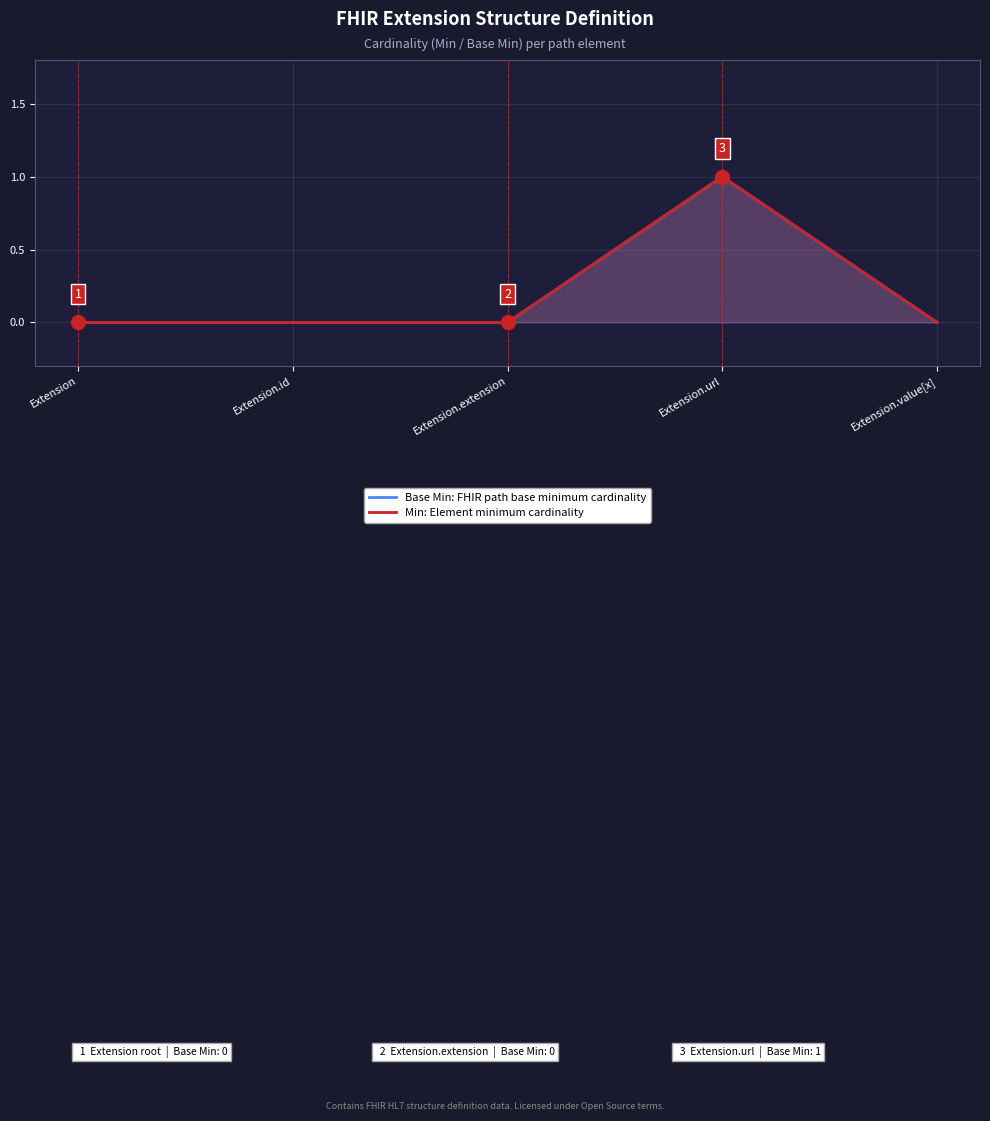

At which category does Min: Element minimum cardinality reach its first local peak?

Extension.url